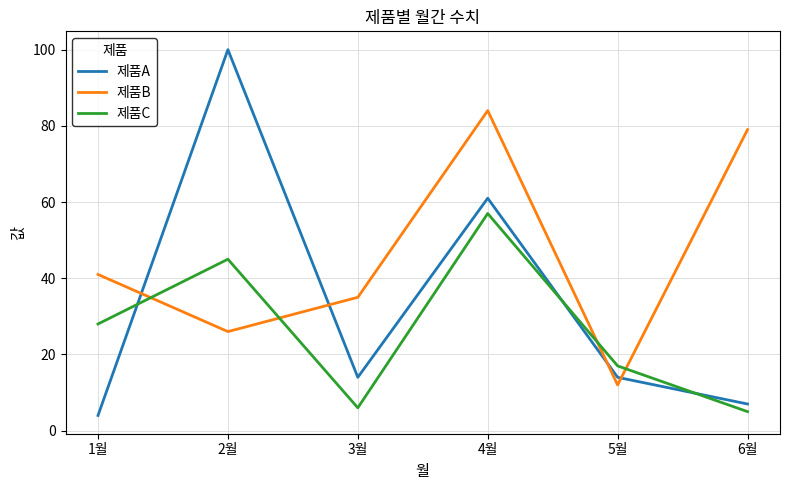

True or false: 제품B has more than 0 points higher than both neighbors.

True